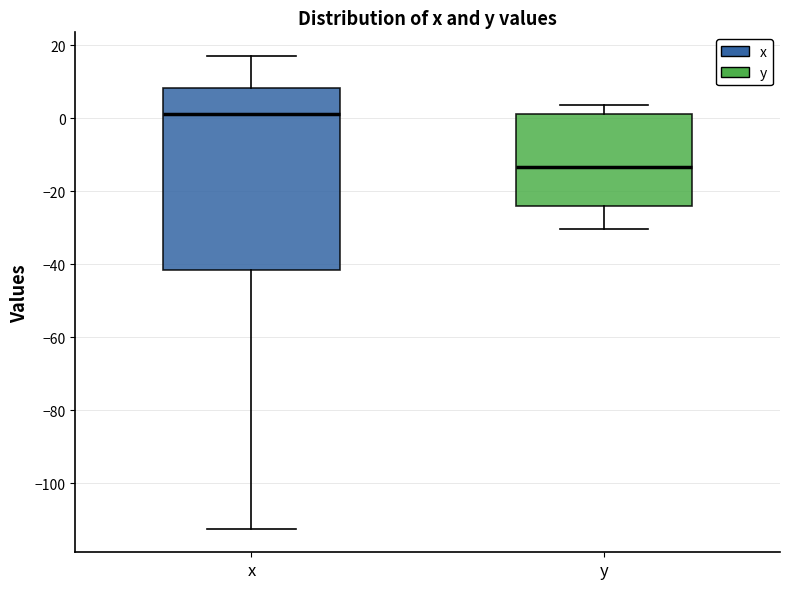

Which box has the lowest median line?

y